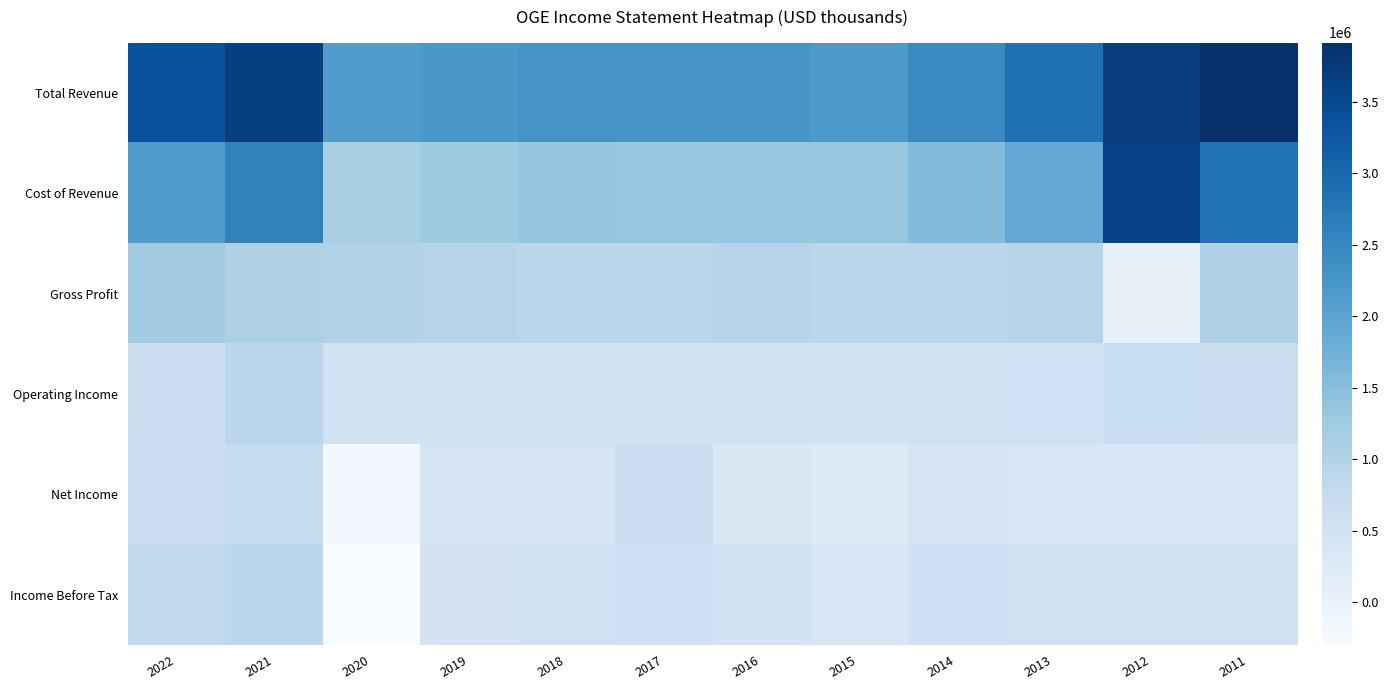

Reading left to right, what are all the values shown in this chart?

Total Revenue: 2022=3375700	2021=3653700	2020=2122300	2019=2231600	2018=2270300	2017=2261100	2016=2259200	2015=2196900	2014=2453100	2013=2867700	2012=3671200	2011=3915900
Cost of Revenue: 2022=2163800	2021=2590700	2020=1107400	2019=1278700	2018=1367100	2017=1356300	2016=1318200	2015=1316600	2014=1546200	2013=1918100	2012=3619900	2011=2859100
Gross Profit: 2022=1211900	2021=1063000	2020=1014900	2019=952900	2018=903200	2017=904800	2016=941000	2015=880300	2014=906900	2013=949600	2012=51300	2011=1056800
Operating Income: 2022=649500	2021=888600	2020=522200	2019=504300	2018=489600	2017=531900	2016=530800	2015=481200	2014=536800	2013=553500	2012=676900	2011=646700
Net Income: 2022=665700	2021=737300	2020=-173700	2019=433600	2018=425500	2017=619000	2016=338200	2015=271300	2014=395800	2013=387600	2012=355000	2011=342900
Income Before Tax: 2022=789300	2021=878500	2020=-301100	2019=463400	2018=497700	2017=569700	2016=486300	2015=368700	2014=568600	2013=524100	2012=520100	2011=524300